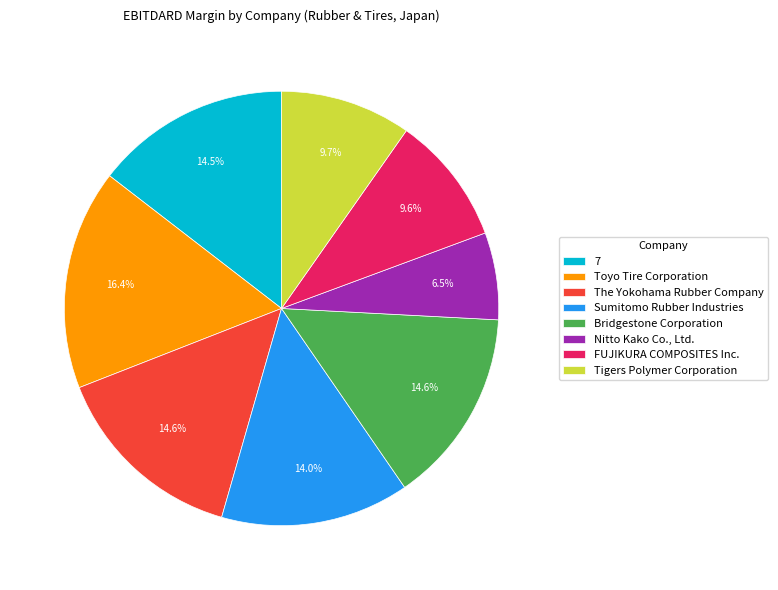

Does Nitto Kako Co., Ltd. represent more than half of the total?

No